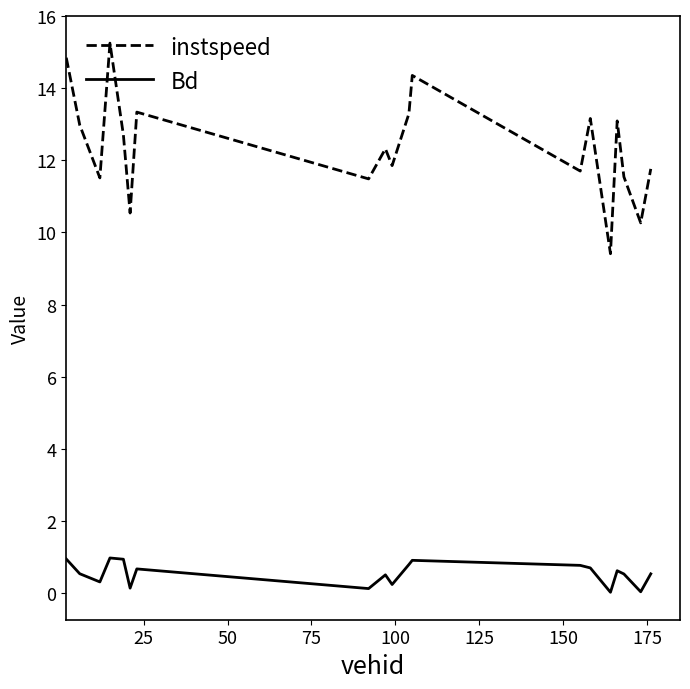

Which series has the widest spread of values?

instspeed